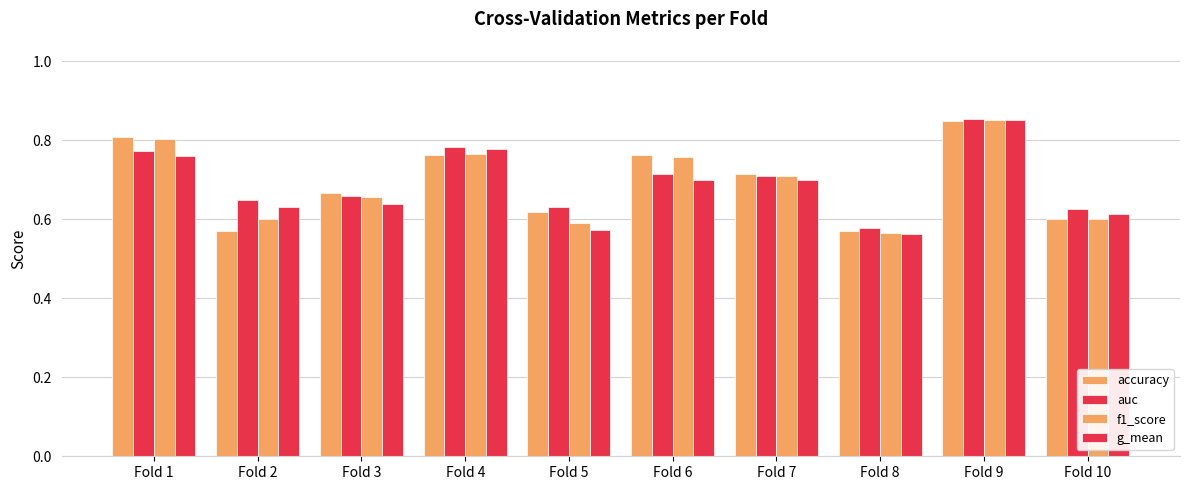

How many groups of bars are there?

10